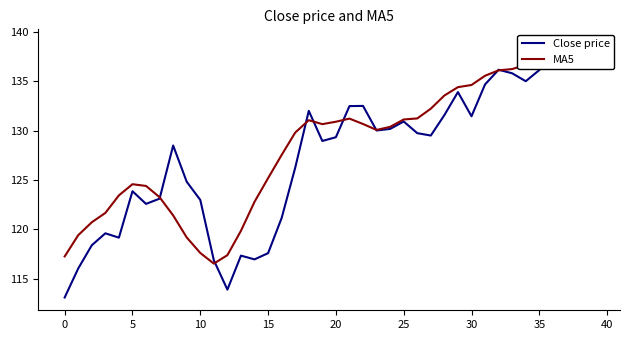

Rank the series by their average value, from lowest to highest.

Close price, MA5